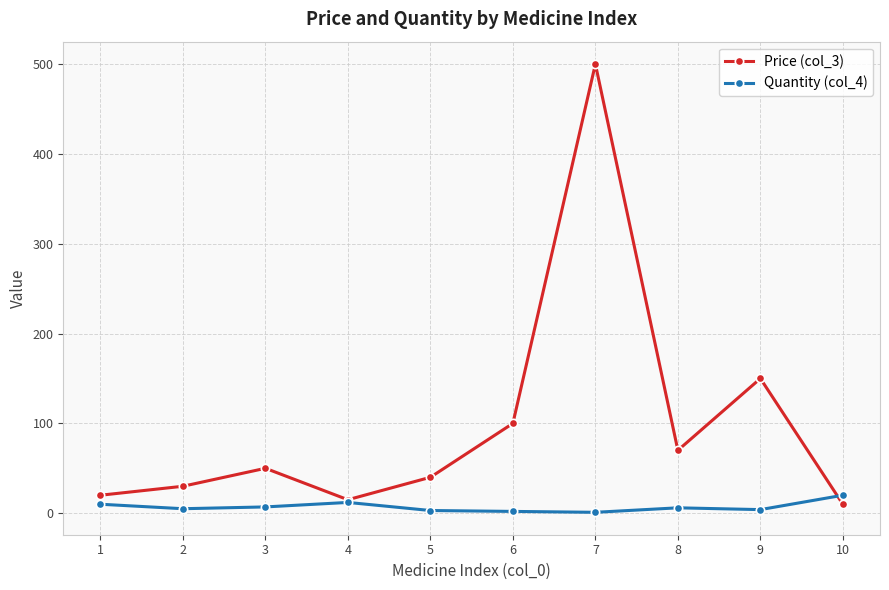

Which category has the highest value across all series?

7